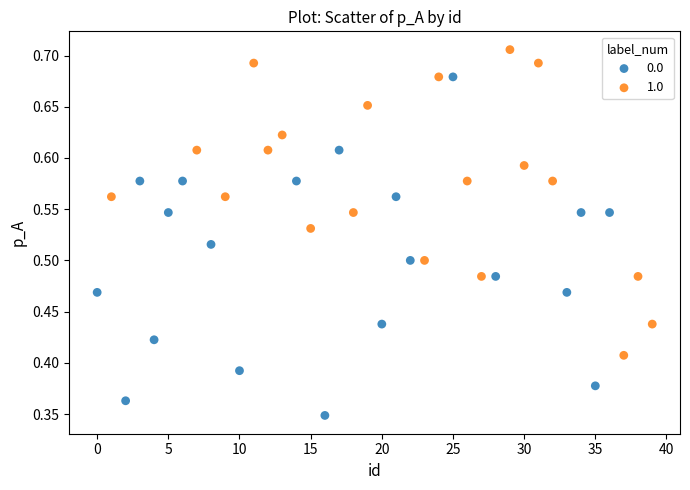

Which series contains the highest Y value?

1.0